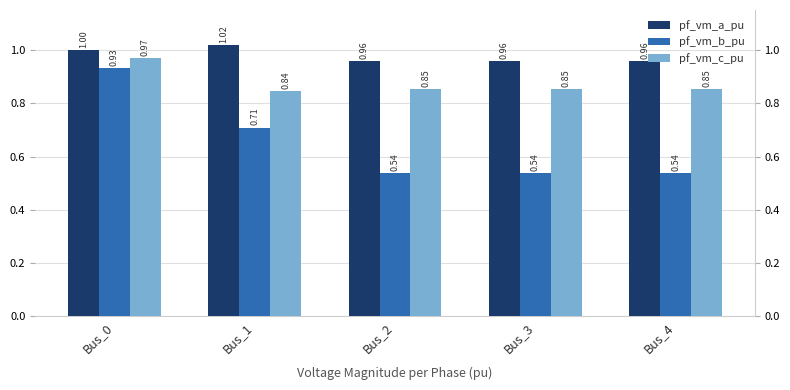

Rank the series by their maximum value, from highest to lowest.

pf_vm_a_pu, pf_vm_c_pu, pf_vm_b_pu